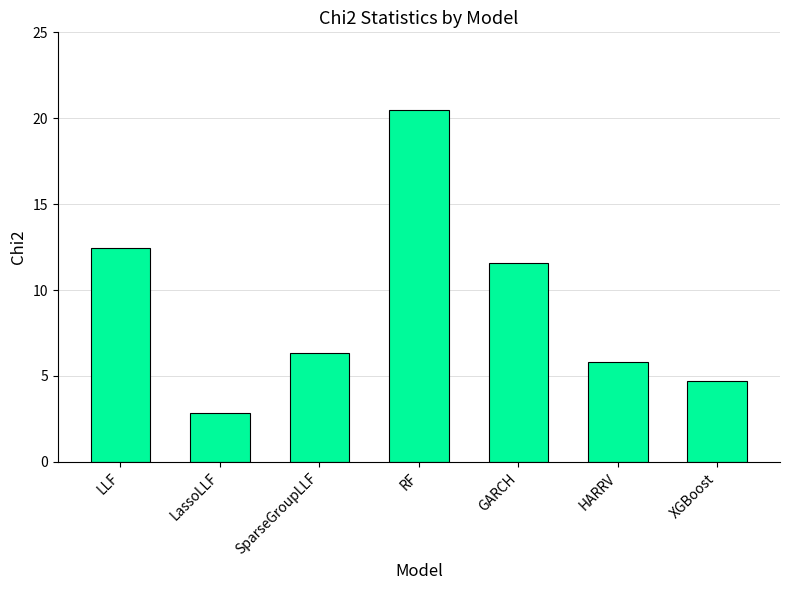

The chart shows a value of 6.3 at RF. True or false?

False